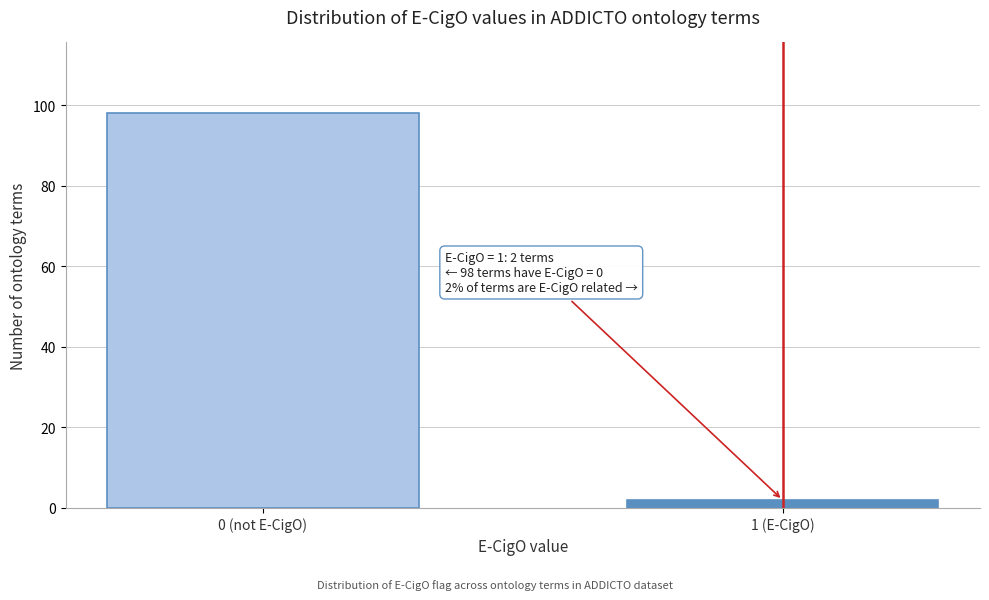

Reading left to right, extract all data points from this chart.

0 (not E-CigO)=98	1 (E-CigO)=2